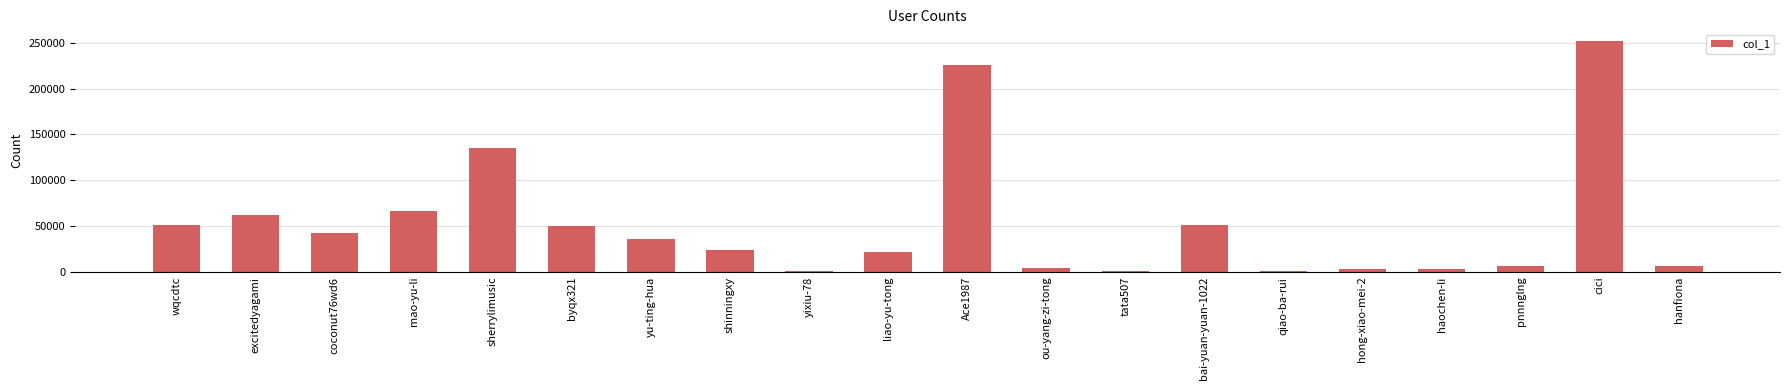

What is the greatest value displayed?

252198